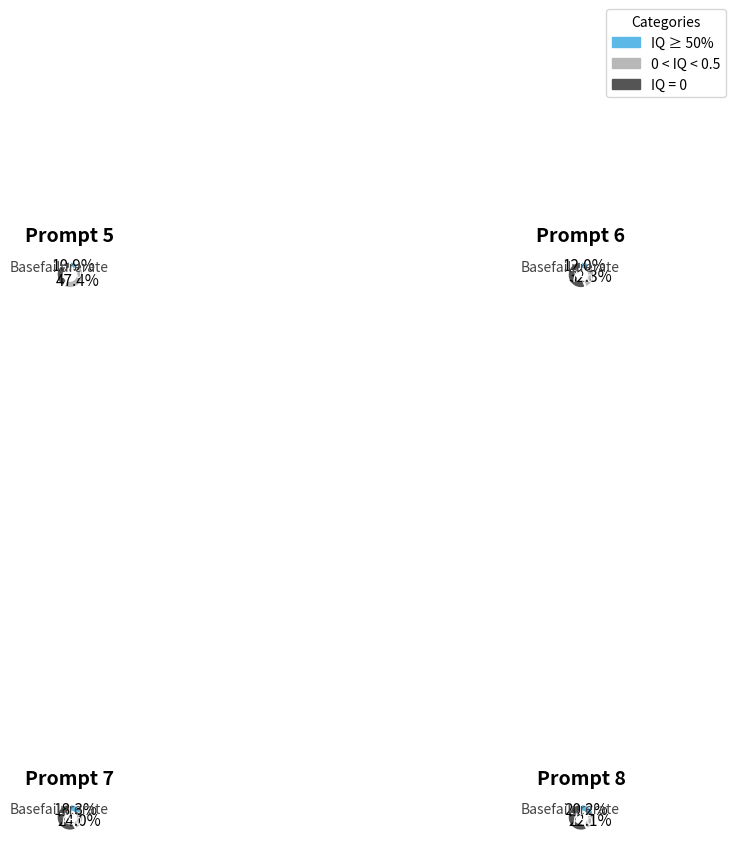

Which series has the largest range (max minus min)?

0 < IQ < 0.5